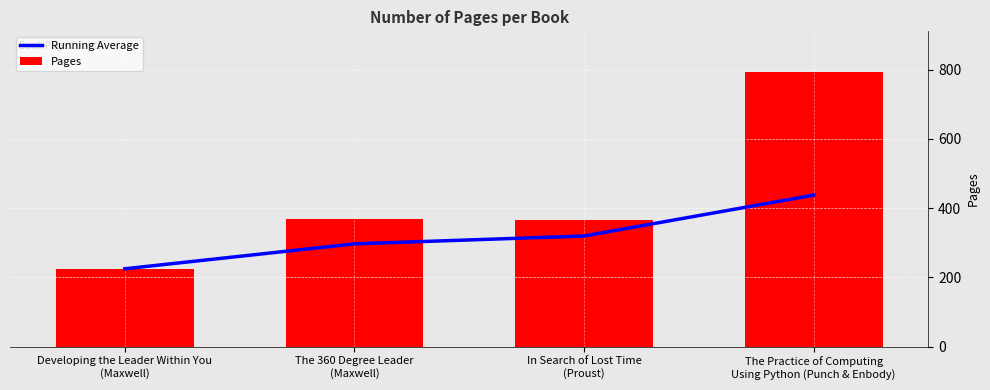

What is the greatest value displayed?

792.0